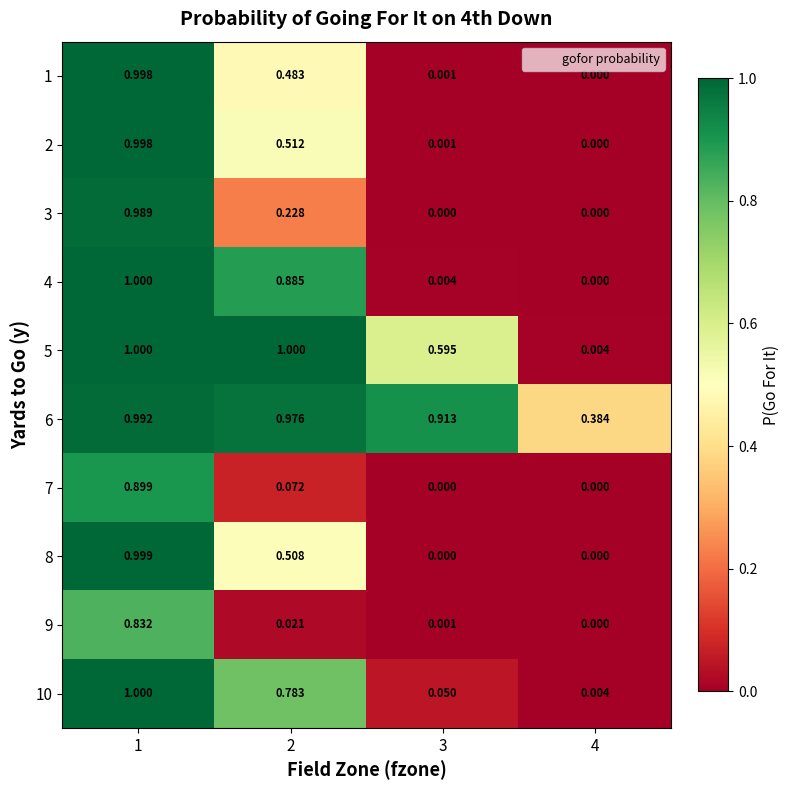

At how many categories does at least one series exceed 0?

4